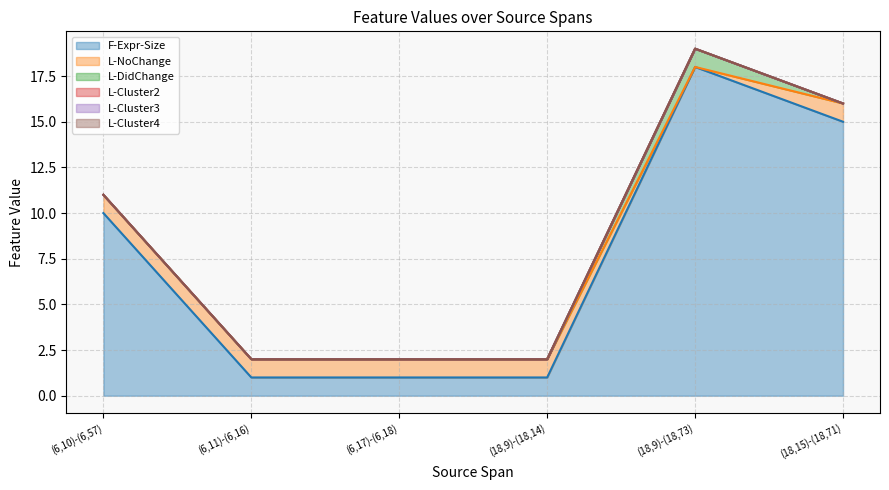

List the labels in order of F-Expr-Size value, smallest first.

(6,11)-(6,16), (6,17)-(6,18), (18,9)-(18,14), (6,10)-(6,57), (18,15)-(18,71), (18,9)-(18,73)